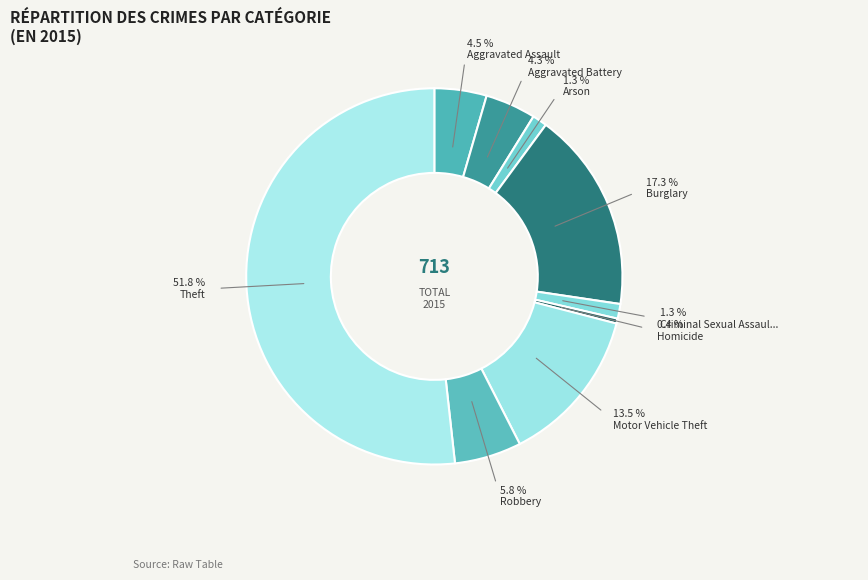

To the nearest percent, what is the difference between the largest and smallest slice percentages?

51%